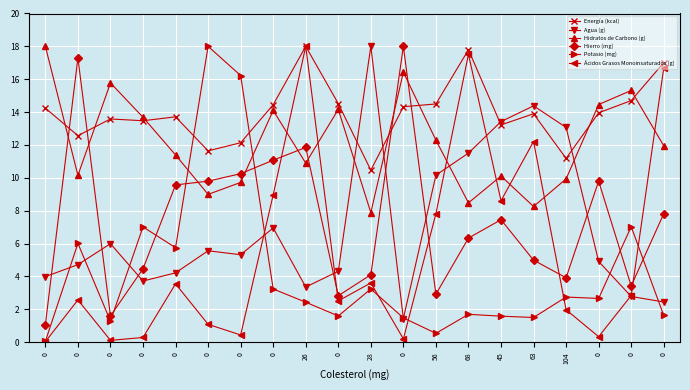

What are all the series names shown in the legend?

Energía (kcal), Agua (g), Hidratos de Carbono (g), Hierro (mg), Potasio (mg), Ácidos Grasos Monoinsaturados (g)